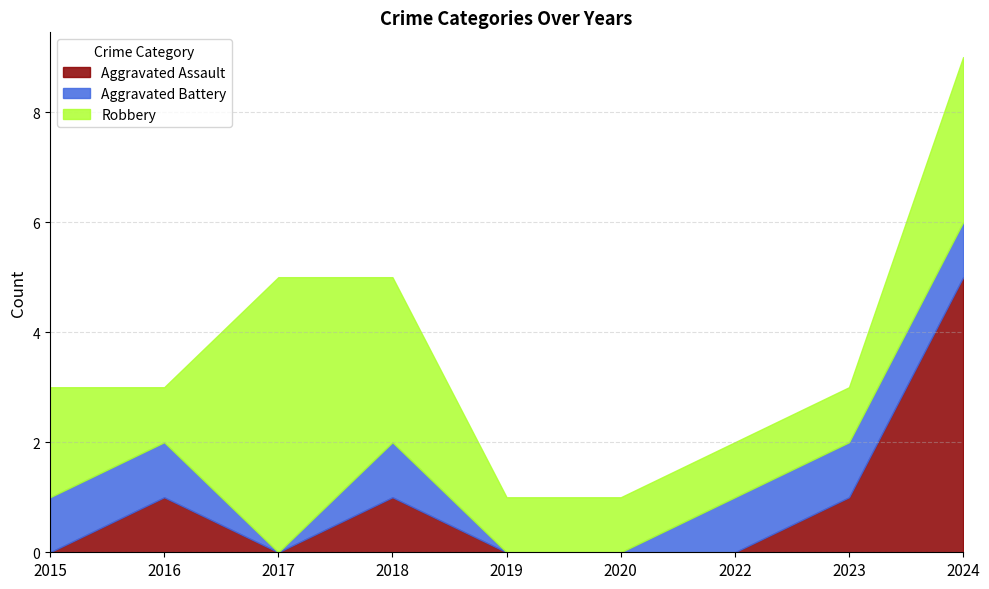

Count the number of categories in the chart.

9